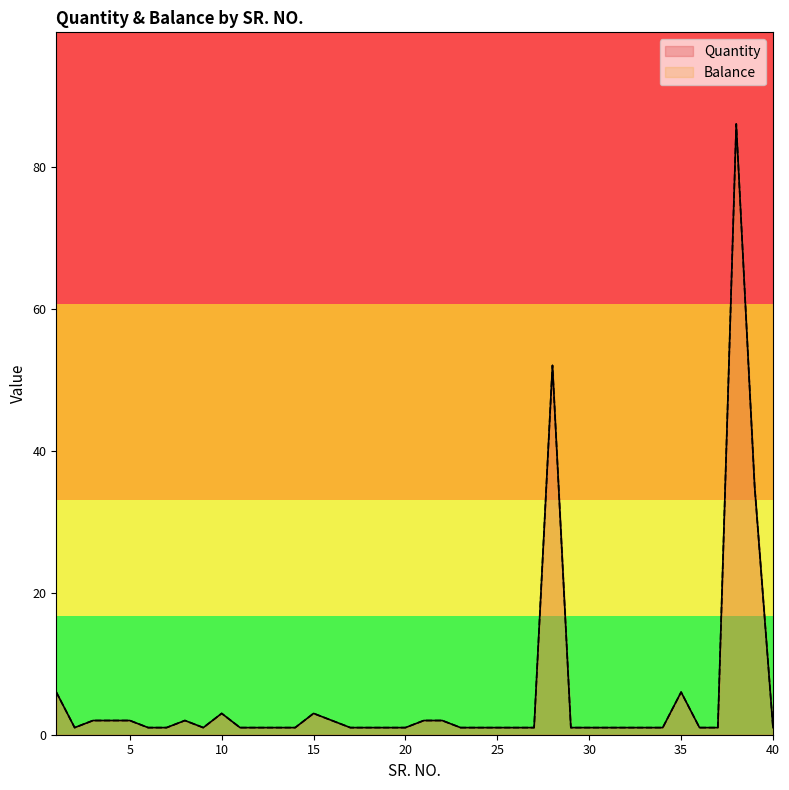

The value of Quantity at 20 is 0. True or false?

False